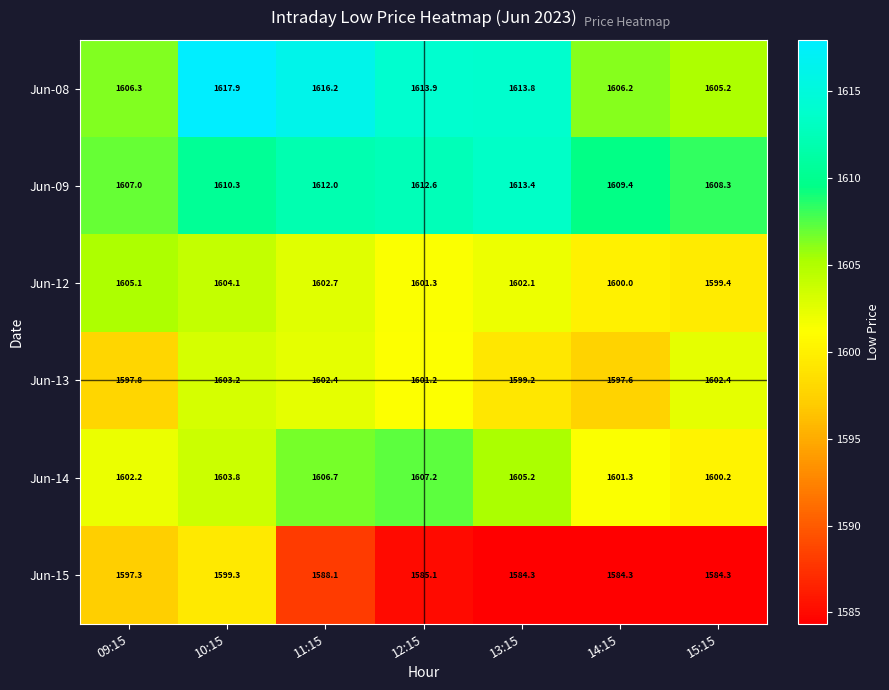

What is the difference between the maximum and minimum values in the Jun-13 series?

5.6